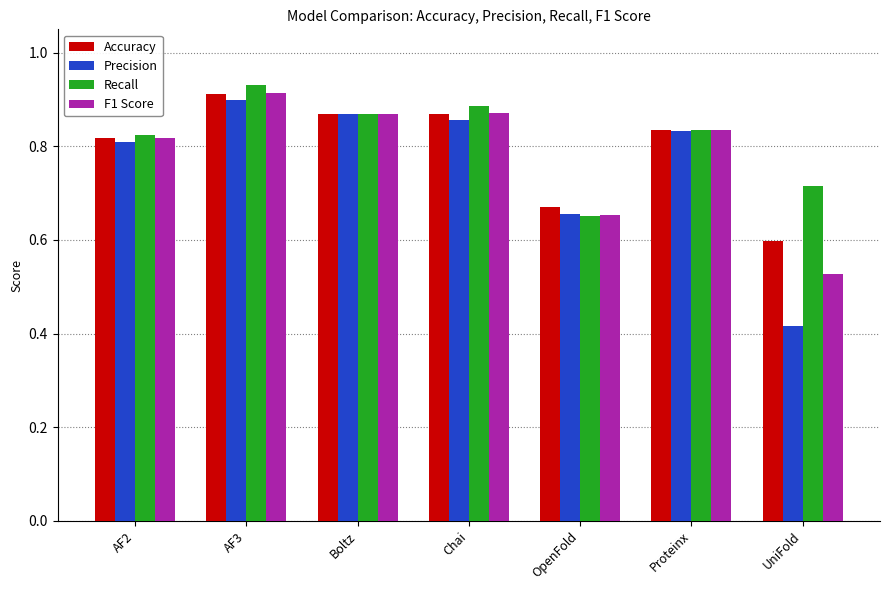

What is the total value across all series at AF2?

3.3